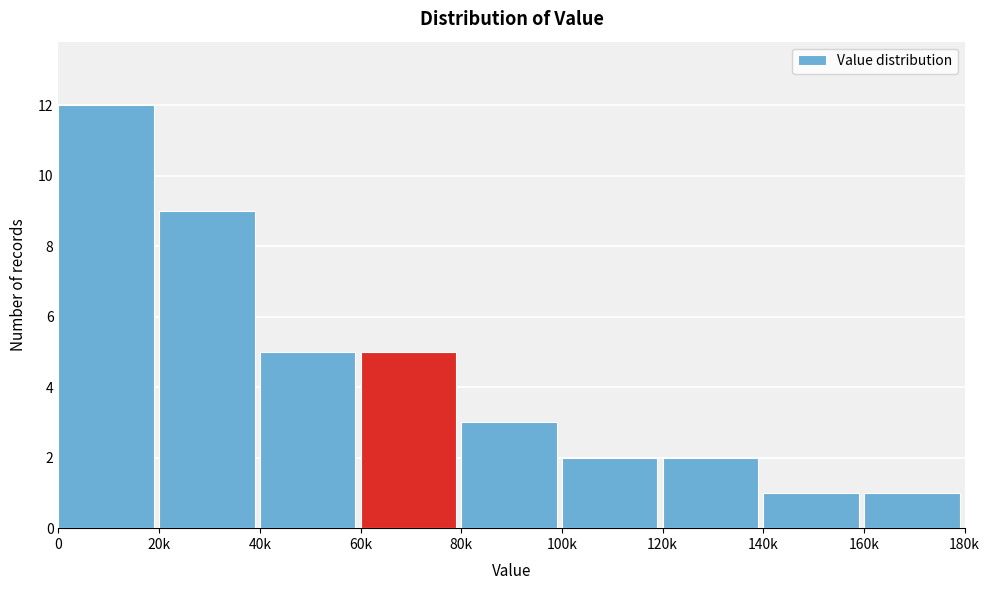

Reading right to left, extract all data points from this chart.

1	1	2	2	3	5	5	9	12